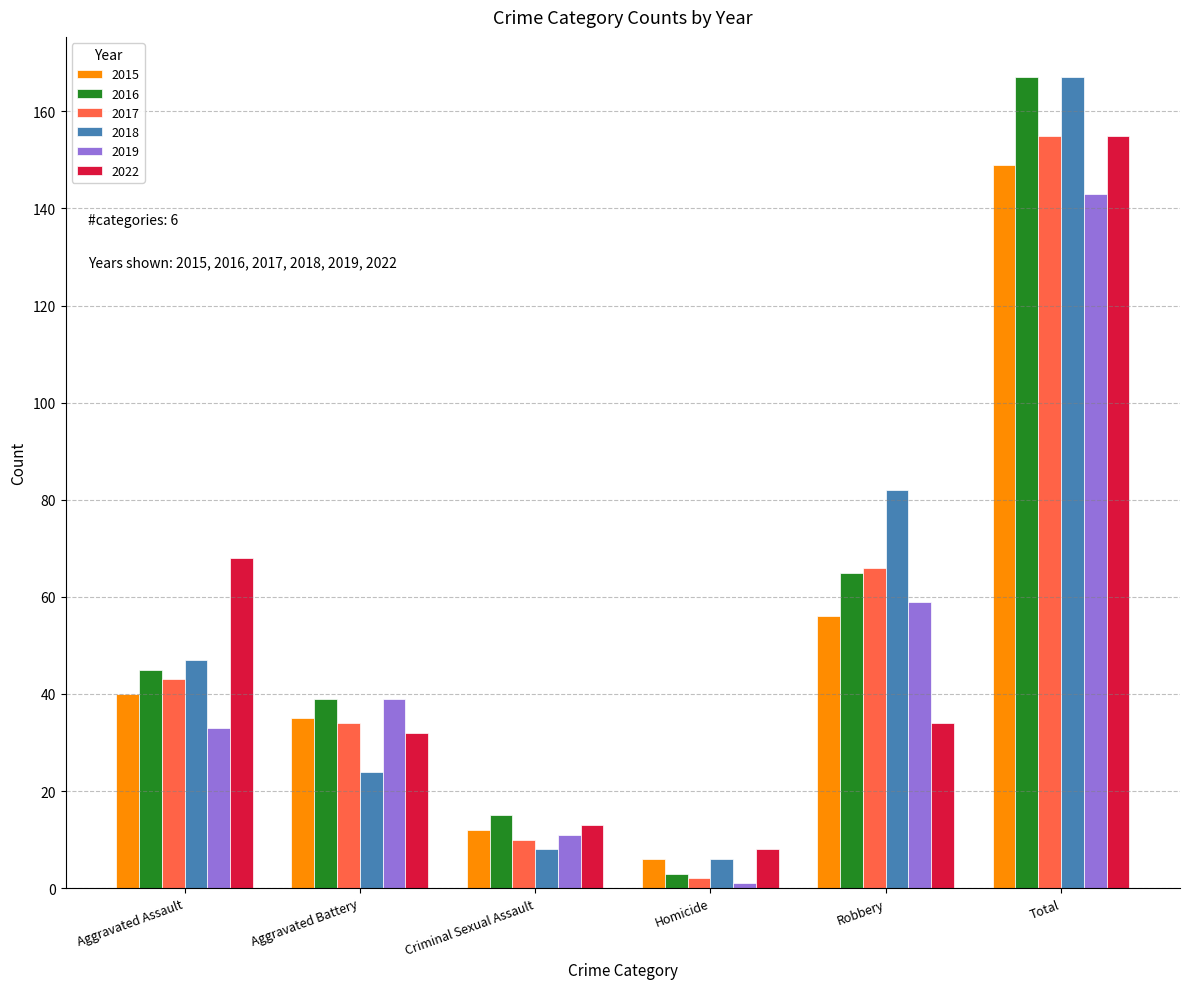

At which label is 2022 closest to 81?

Aggravated Assault